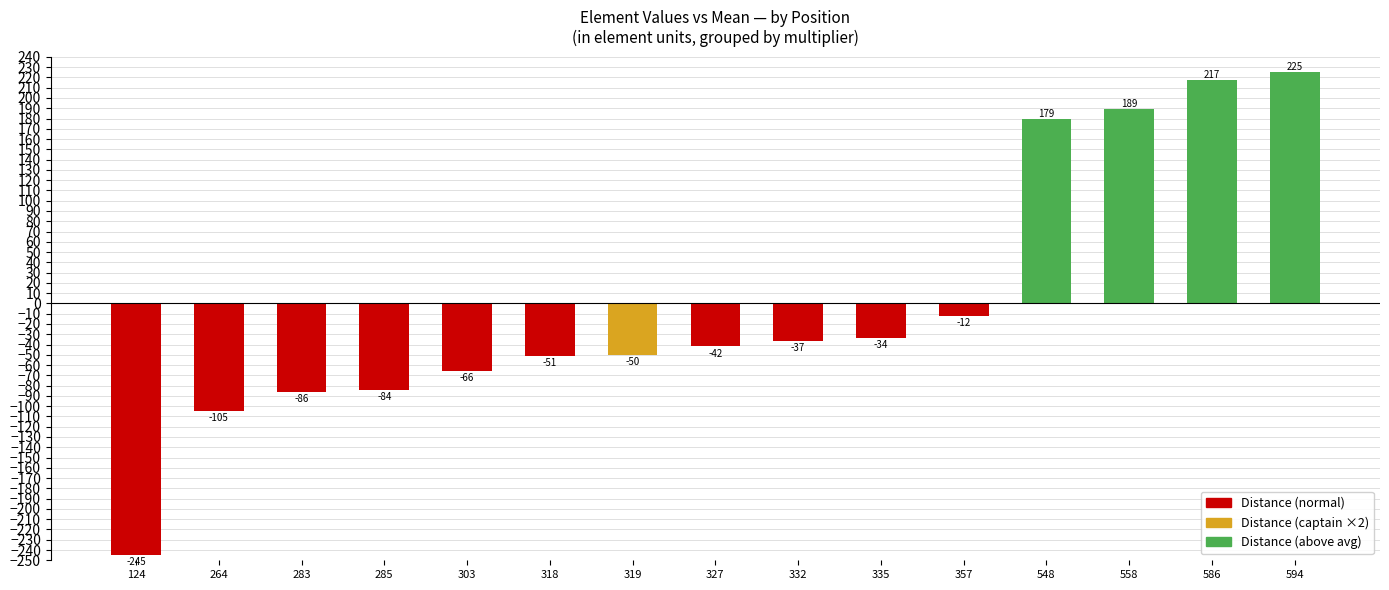

What is the change in value from 264 to 283?

+19.0